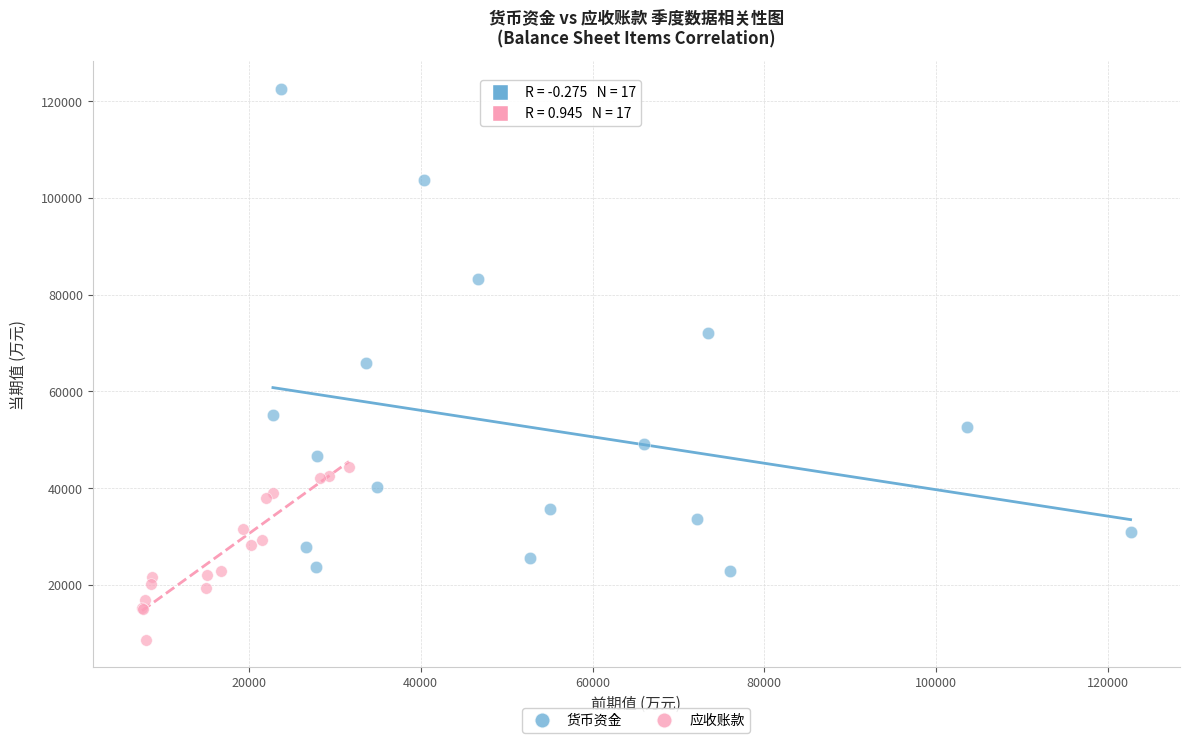

Which series has the widest spread of Y values?

货币资金